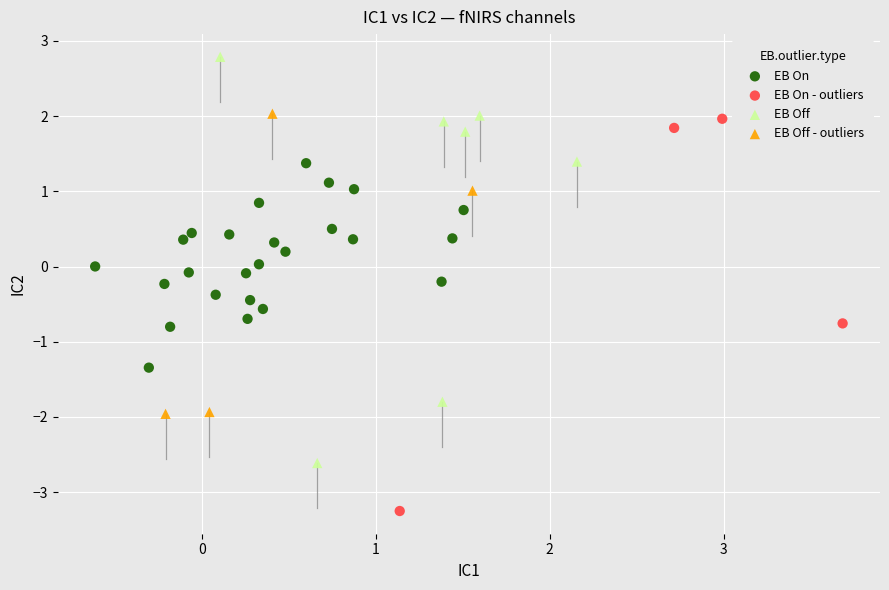

Which series reaches the maximum Y coordinate?

EB Off